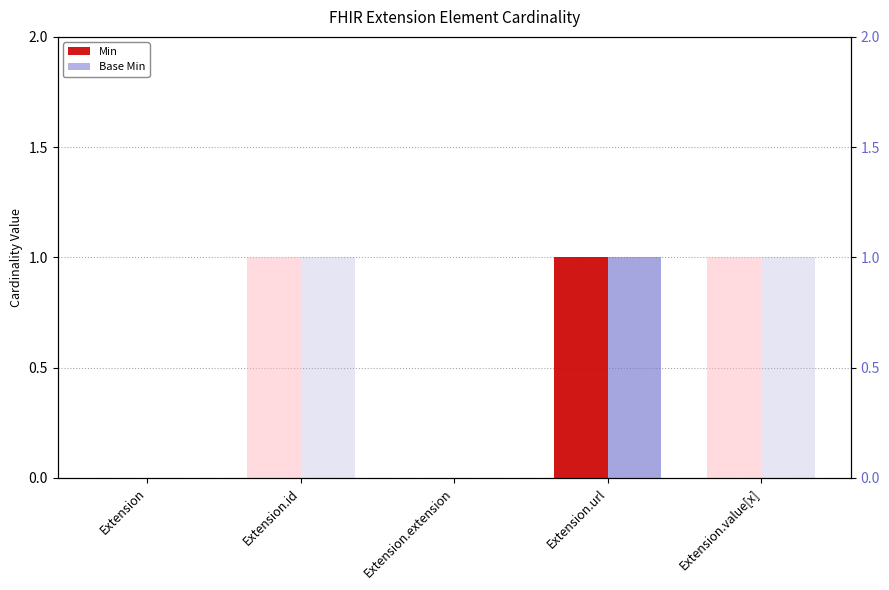

What is the maximum value for Min?

1